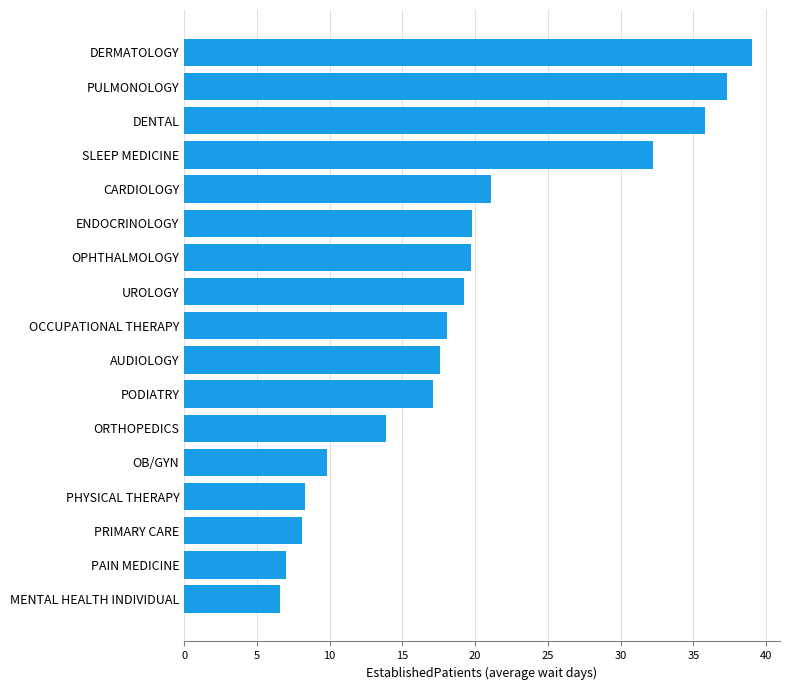

What is the difference between the maximum and minimum values?

32.4